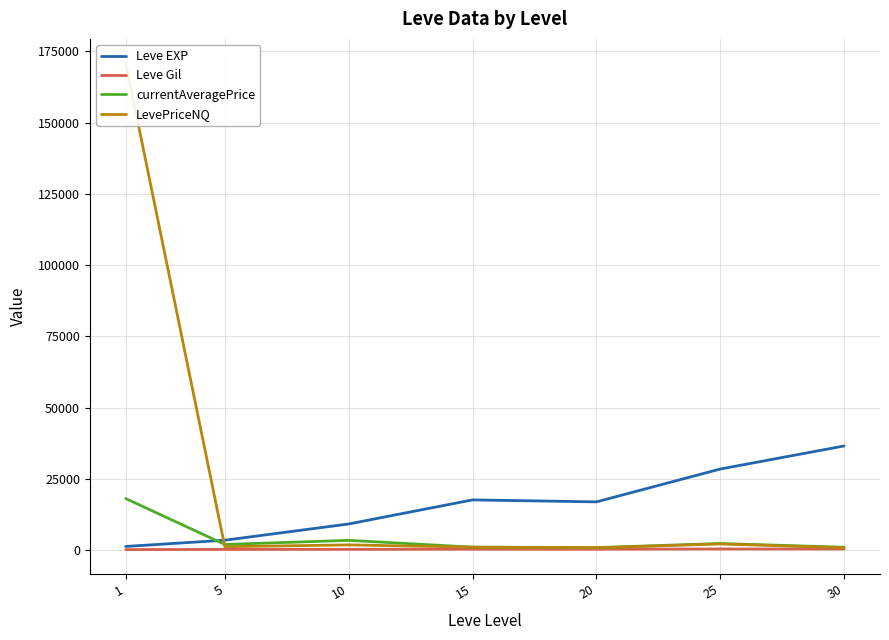

Is it true that currentAveragePrice equals 2249.3 at 25?

True